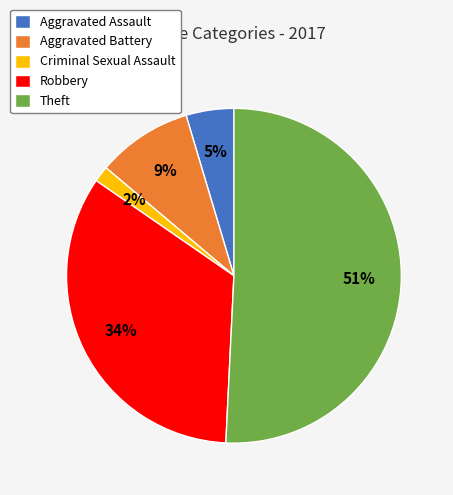

How many segments does this pie chart have?

5